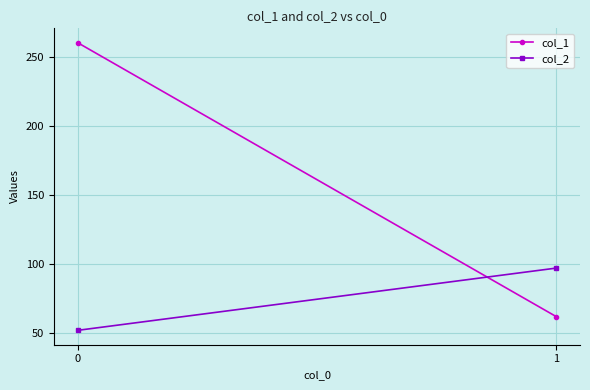

The col_2 series shows 29 at 1. True or false?

False